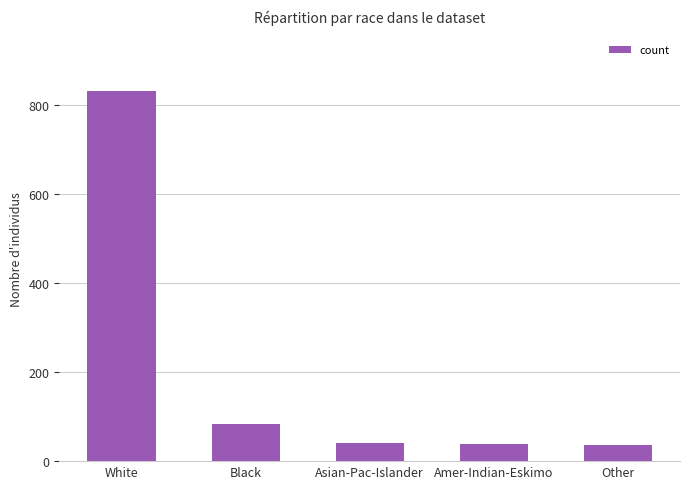

What is the change in value from White to Other?

-795